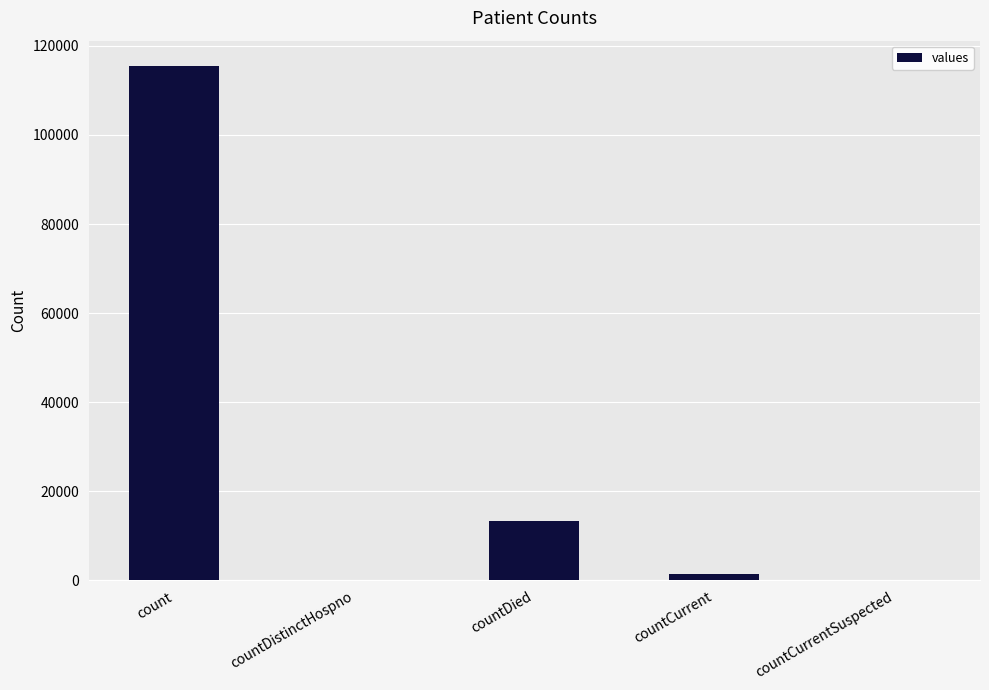

What is the difference between the values at countCurrent and count?

113996